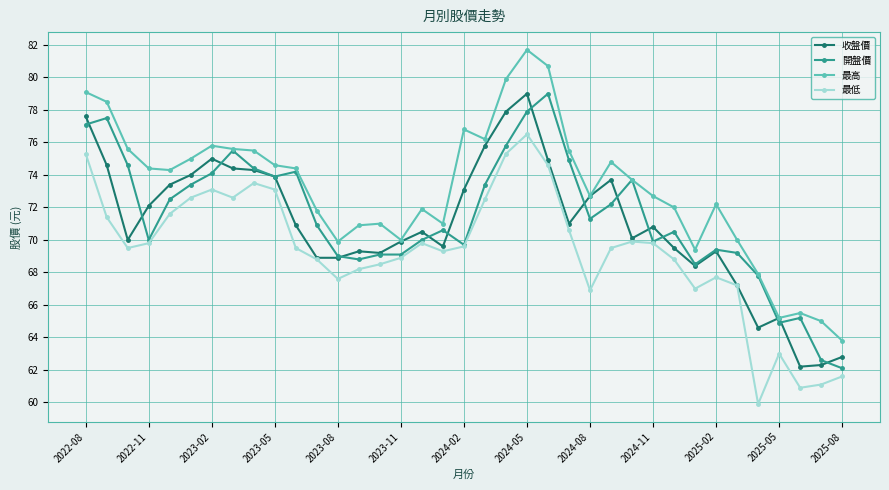

What is the minimum value shown in the chart?

59.9